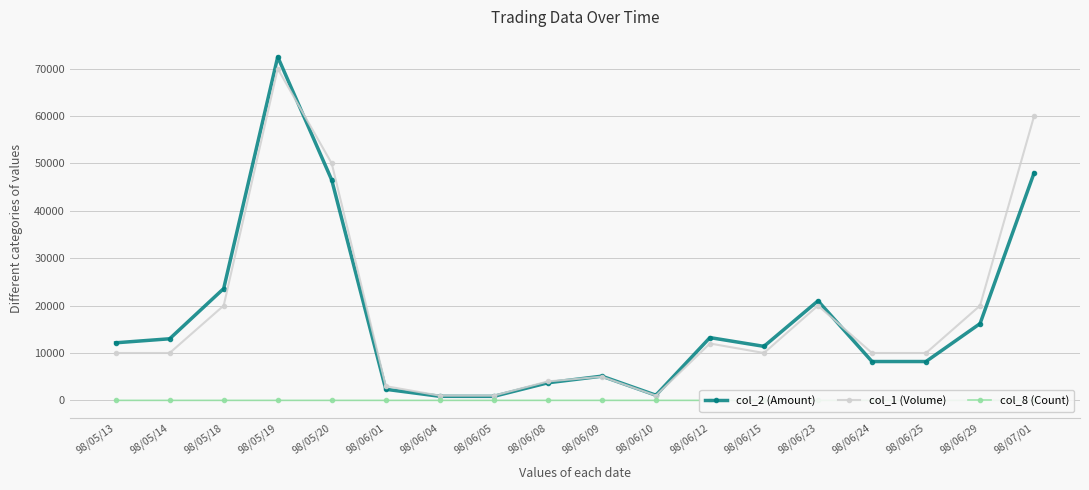

Reading right to left, list all the values displayed in this chart.

col_2 (Amount): 98/07/01=48000	98/06/29=16200	98/06/25=8200	98/06/24=8200	98/06/23=21000	98/06/15=11400	98/06/12=13250	98/06/10=1090	98/06/09=5110	98/06/08=3710	98/06/05=850	98/06/04=860	98/06/01=2340	98/05/20=46500	98/05/19=72500	98/05/18=23600	98/05/14=13000	98/05/13=12150
col_1 (Volume): 98/07/01=60000	98/06/29=20000	98/06/25=10000	98/06/24=10000	98/06/23=20000	98/06/15=10000	98/06/12=12000	98/06/10=1000	98/06/09=5000	98/06/08=4000	98/06/05=1000	98/06/04=1000	98/06/01=3000	98/05/20=50000	98/05/19=70000	98/05/18=20000	98/05/14=10000	98/05/13=10000
col_8 (Count): 98/07/01=1	98/06/29=1	98/06/25=1	98/06/24=1	98/06/23=1	98/06/15=1	98/06/12=3	98/06/10=1	98/06/09=4	98/06/08=4	98/06/05=1	98/06/04=1	98/06/01=2	98/05/20=1	98/05/19=2	98/05/18=1	98/05/14=2	98/05/13=2